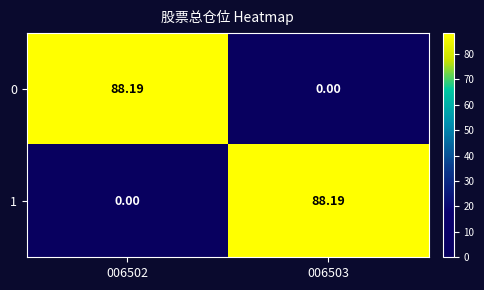

How many categories are shown in the chart?

2